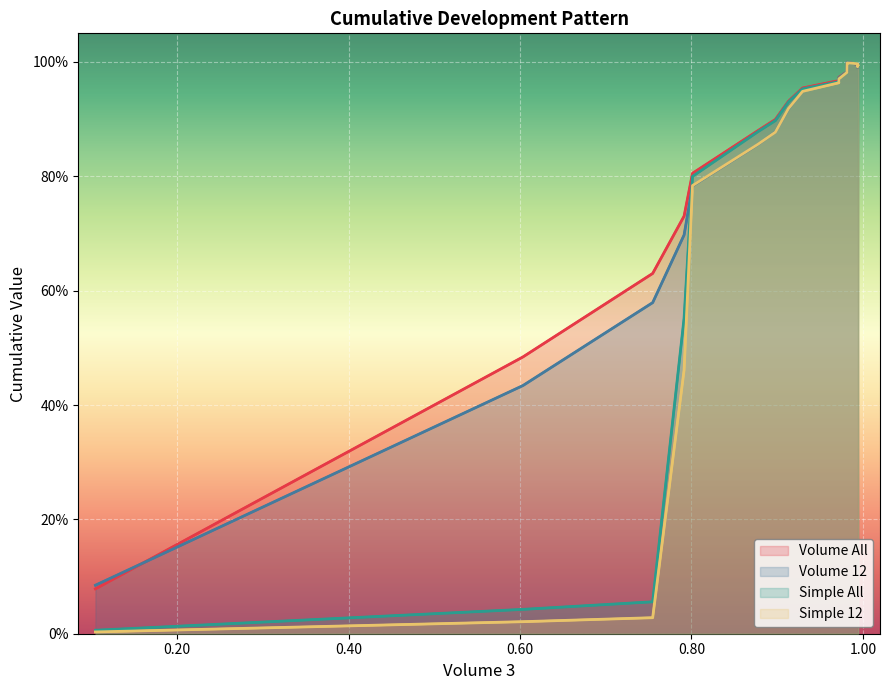

Which series has the largest range (max minus min)?

Simple 12